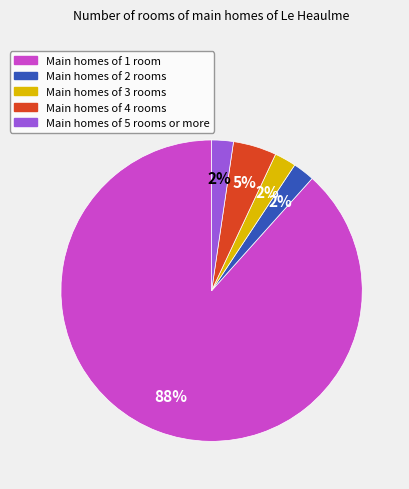

Which slice is the largest?

Main homes of 1 room